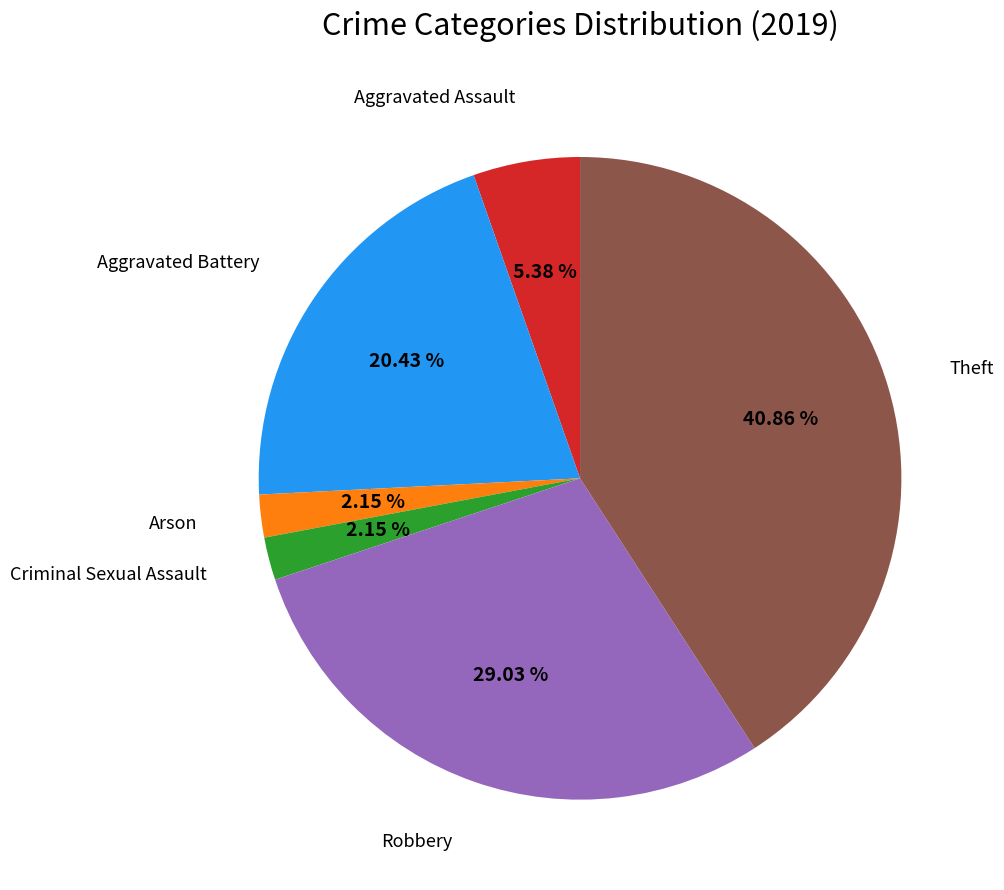

Does any single category account for the majority?

No